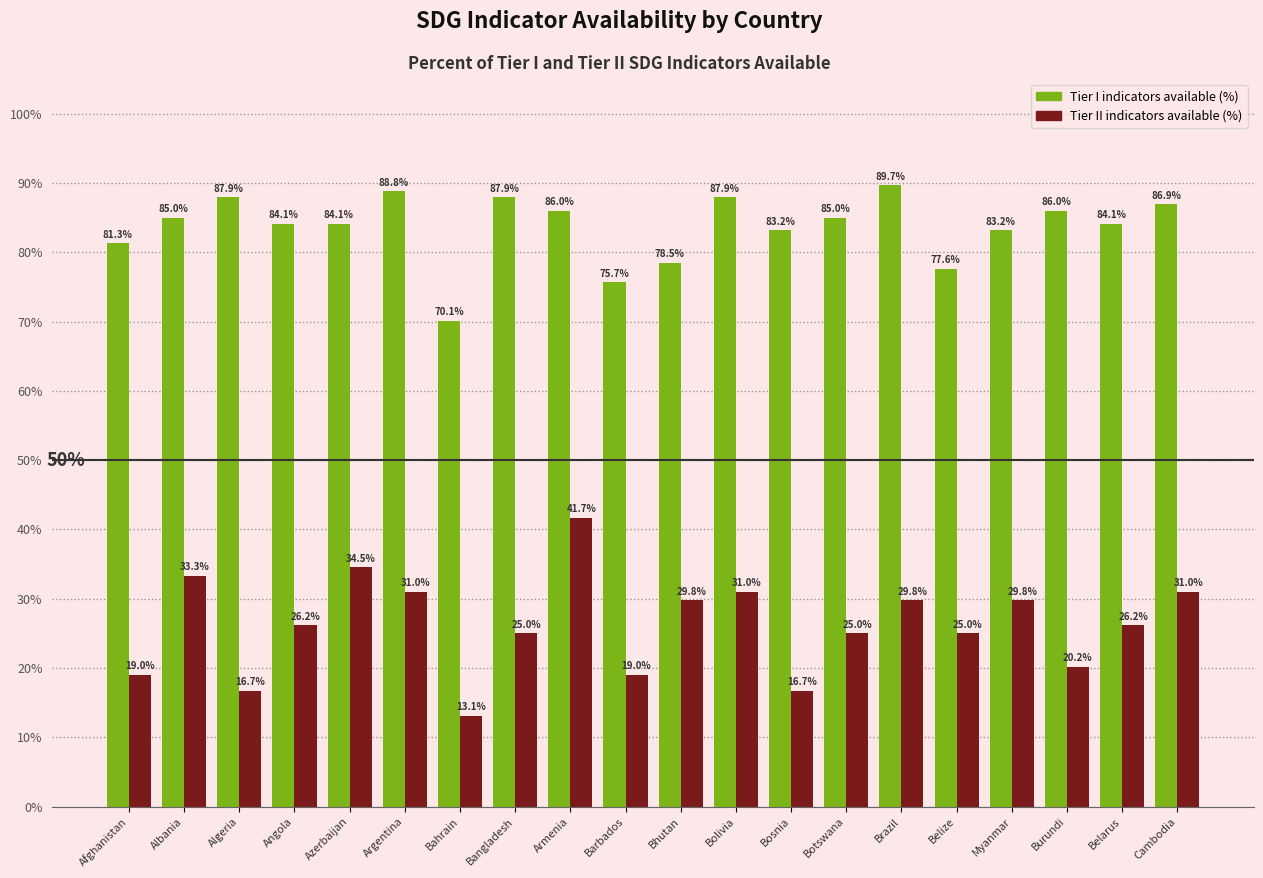

Which label corresponds to the smallest value in the chart?

Bahrain